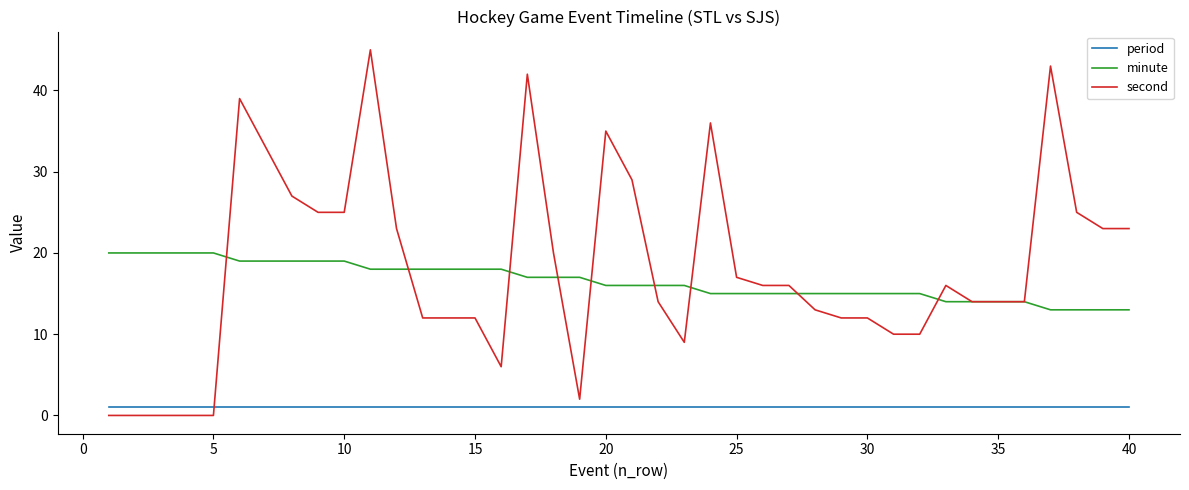

What is the greatest value displayed?

45